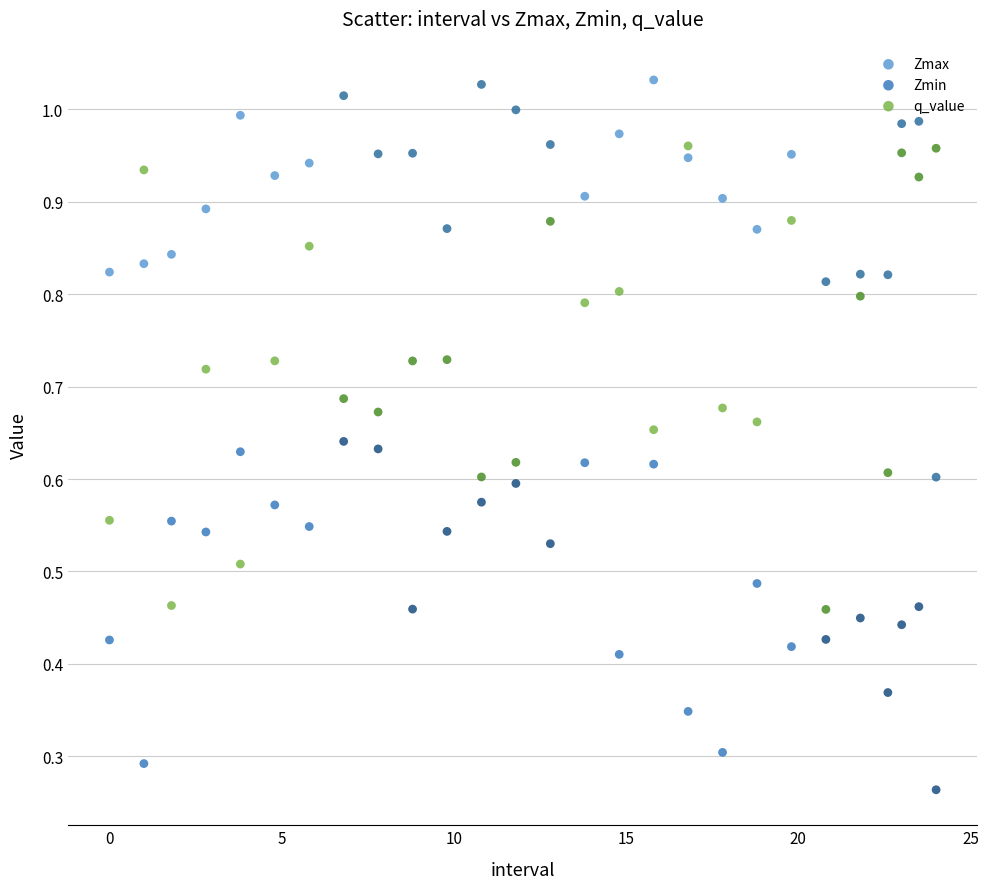

Which series reaches the maximum Y coordinate?

Zmax